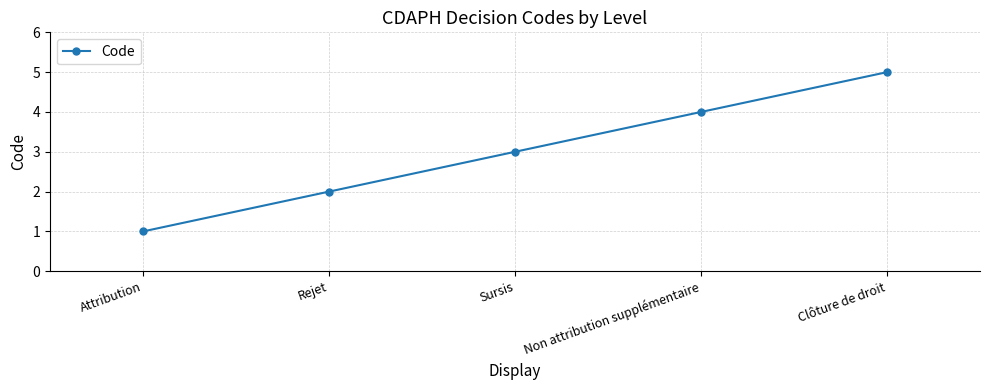

Read the value at Sursis.

3